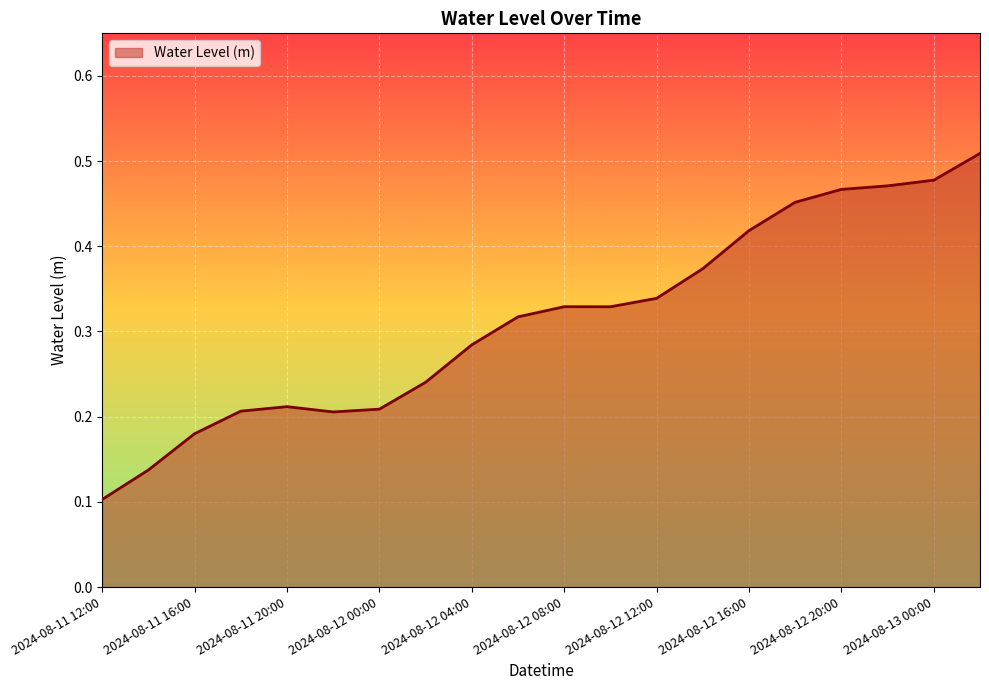

Reading left to right, what are all the values shown in this chart?

2024-08-11 12:00=0.1	2024-08-11 14:00=0.1	2024-08-11 16:00=0.2	2024-08-11 18:00=0.2	2024-08-11 20:00=0.2	2024-08-11 22:00=0.2	2024-08-12 00:00=0.2	2024-08-12 02:00=0.2	2024-08-12 04:00=0.3	2024-08-12 06:00=0.3	2024-08-12 08:00=0.3	2024-08-12 10:00=0.3	2024-08-12 12:00=0.3	2024-08-12 14:00=0.4	2024-08-12 16:00=0.4	2024-08-12 18:00=0.5	2024-08-12 20:00=0.5	2024-08-12 22:00=0.5	2024-08-13 00:00=0.5	2024-08-13 02:00=0.5